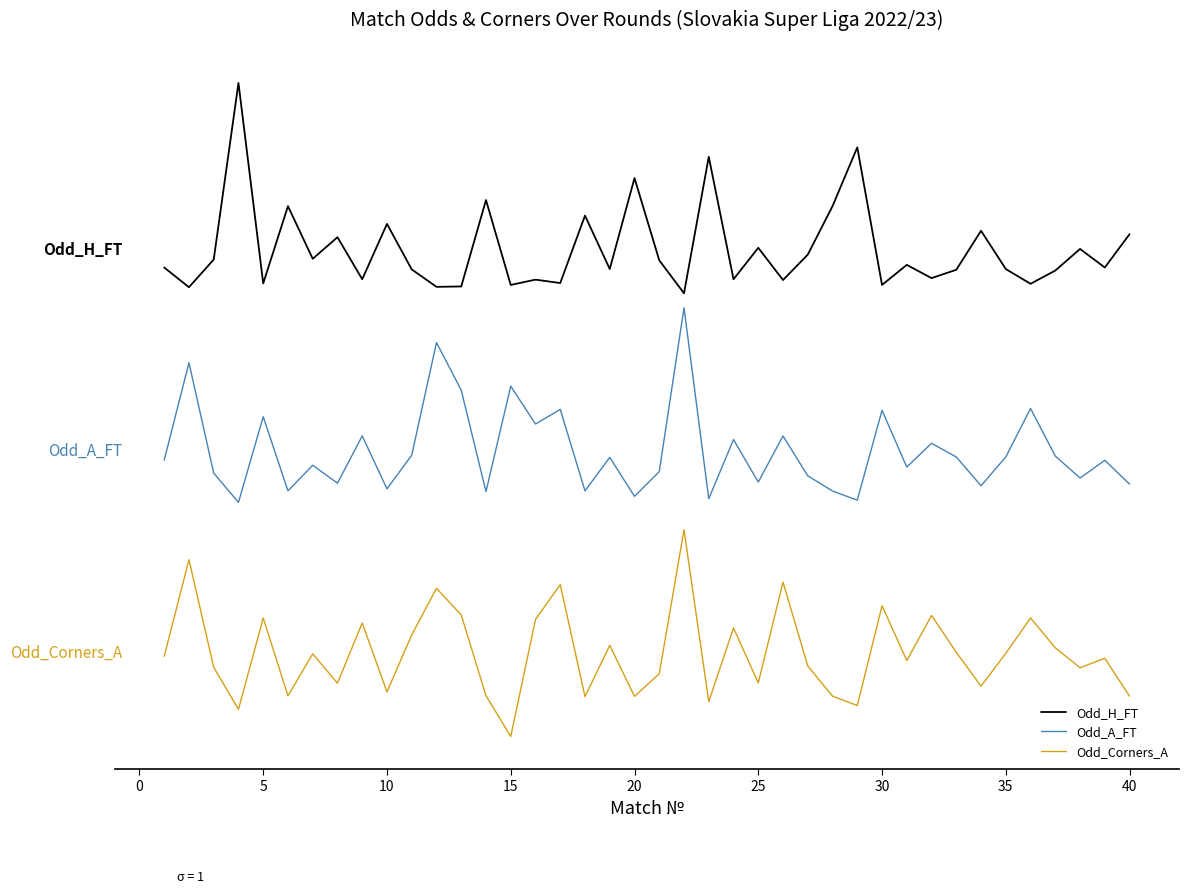

True or false: Odd_A_FT and Odd_H_FT intersect in this chart.

False